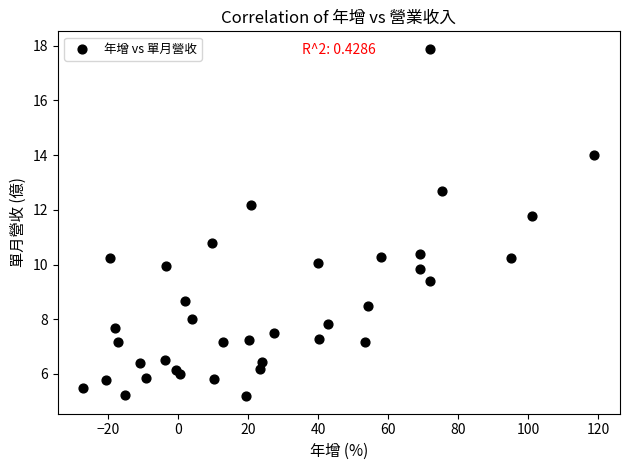

What Y value in the scatter plot is closest to 11?

10.8